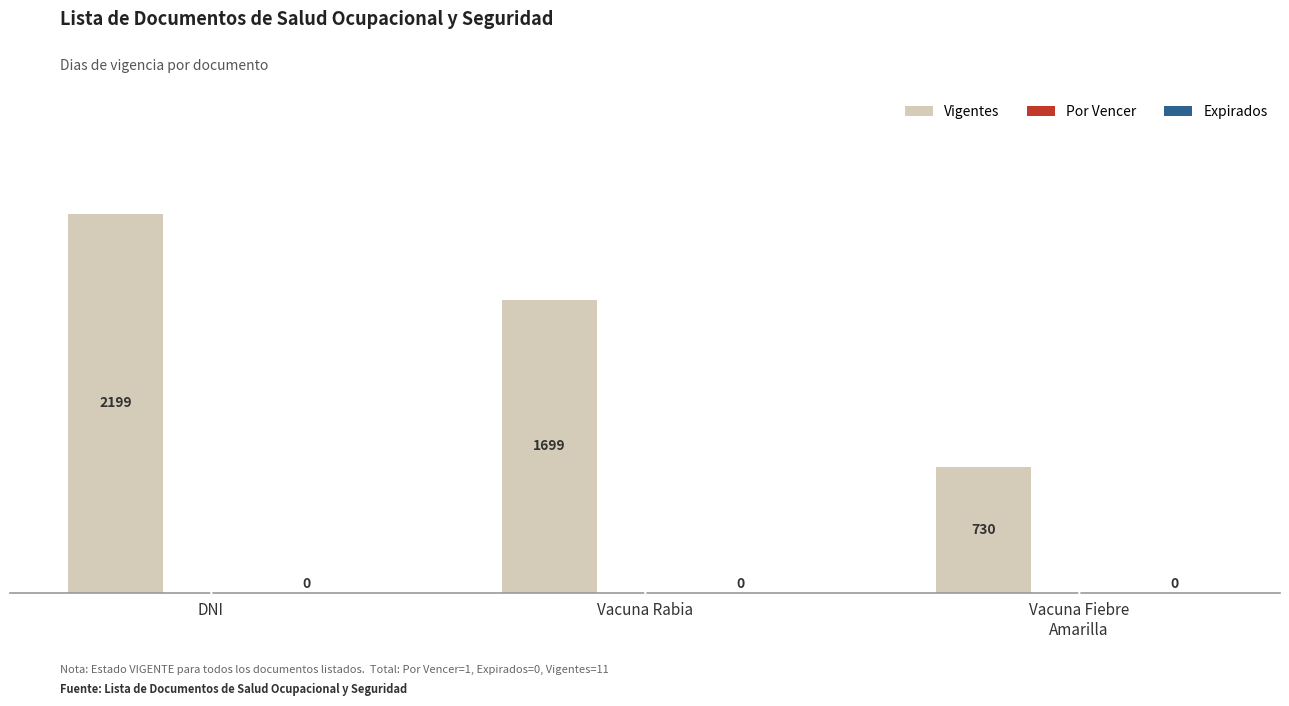

What is the highest value of the Vigentes series?

2199